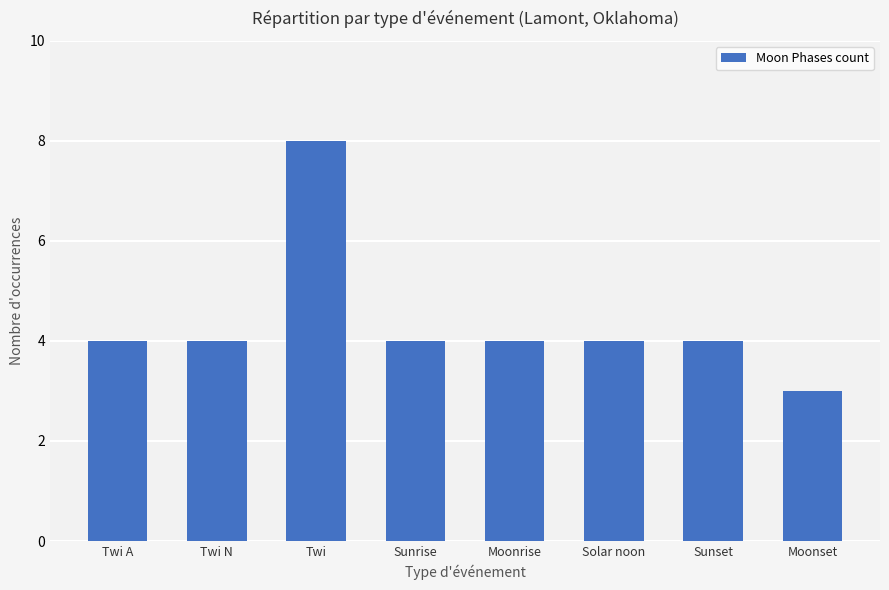

Which label corresponds to the smallest value in the chart?

Moonset